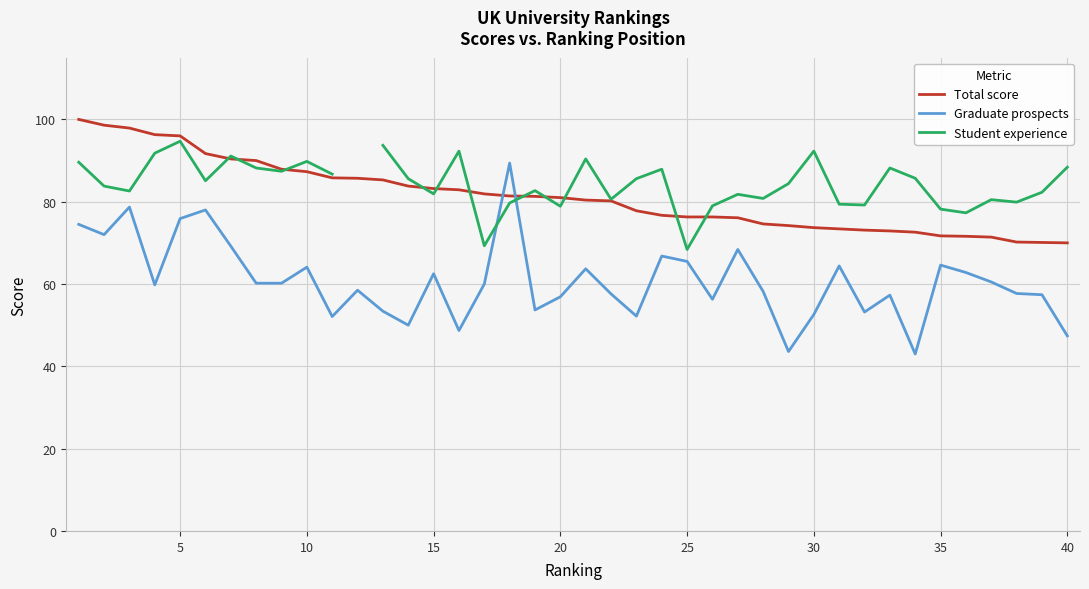

What is the maximum value for Total score?

100.0